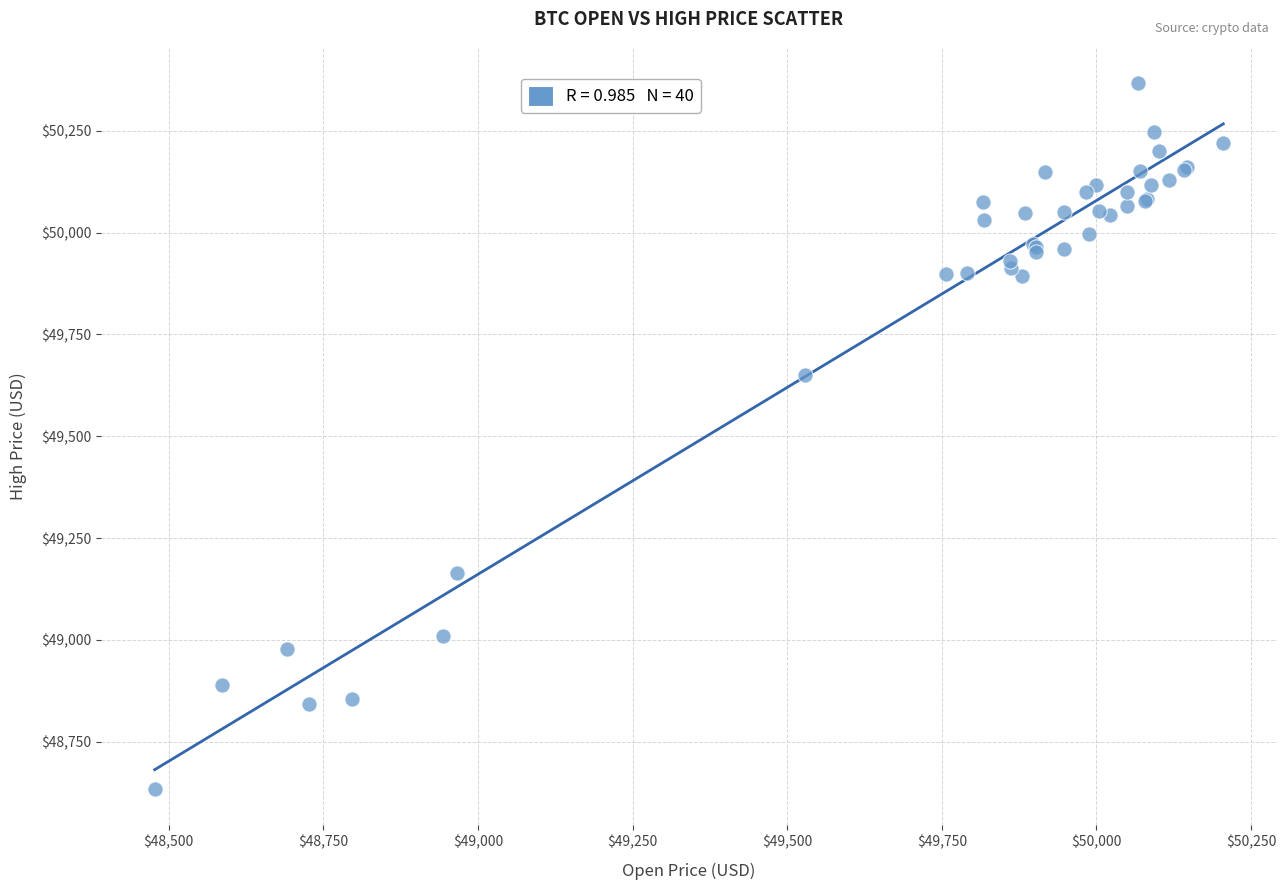

What Y value in the scatter plot is closest to 49500?

49651.3